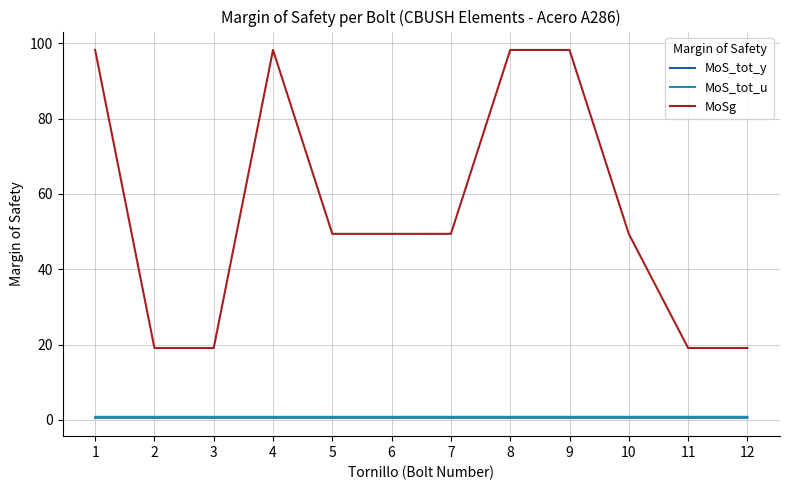

Between 1 and 10, which series saw the biggest shift?

MoSg